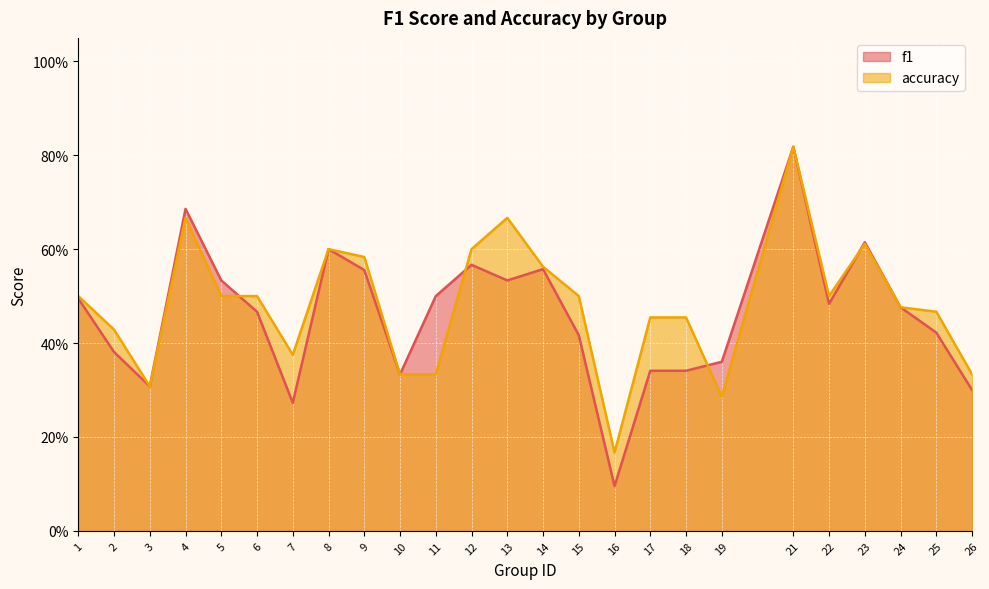

How many categories are shown in the chart?

25